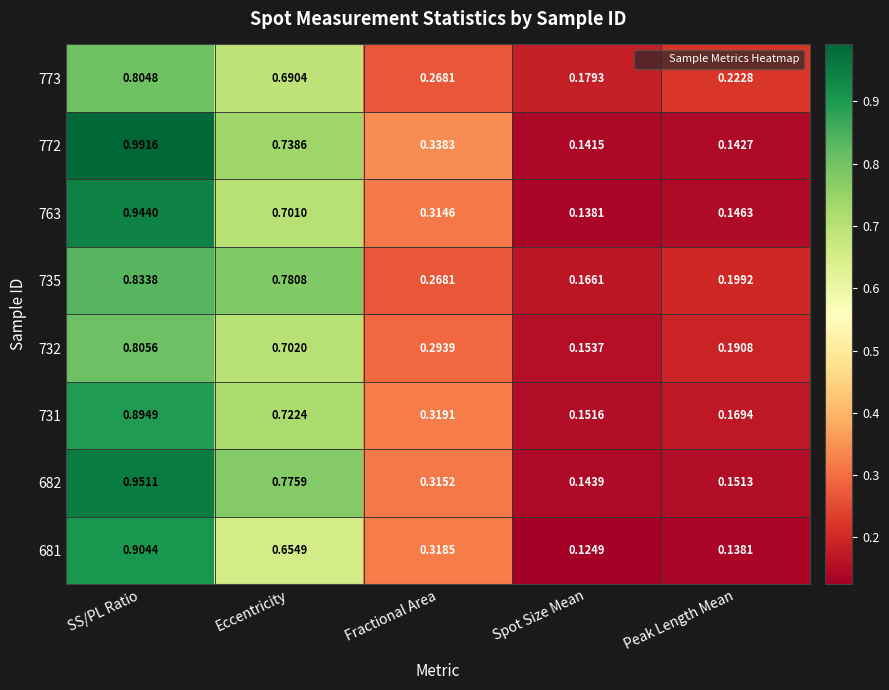

List the labels in order of 763 value, smallest first.

Spot Size Mean, Peak Length Mean, Fractional Area, Eccentricity, SS/PL Ratio